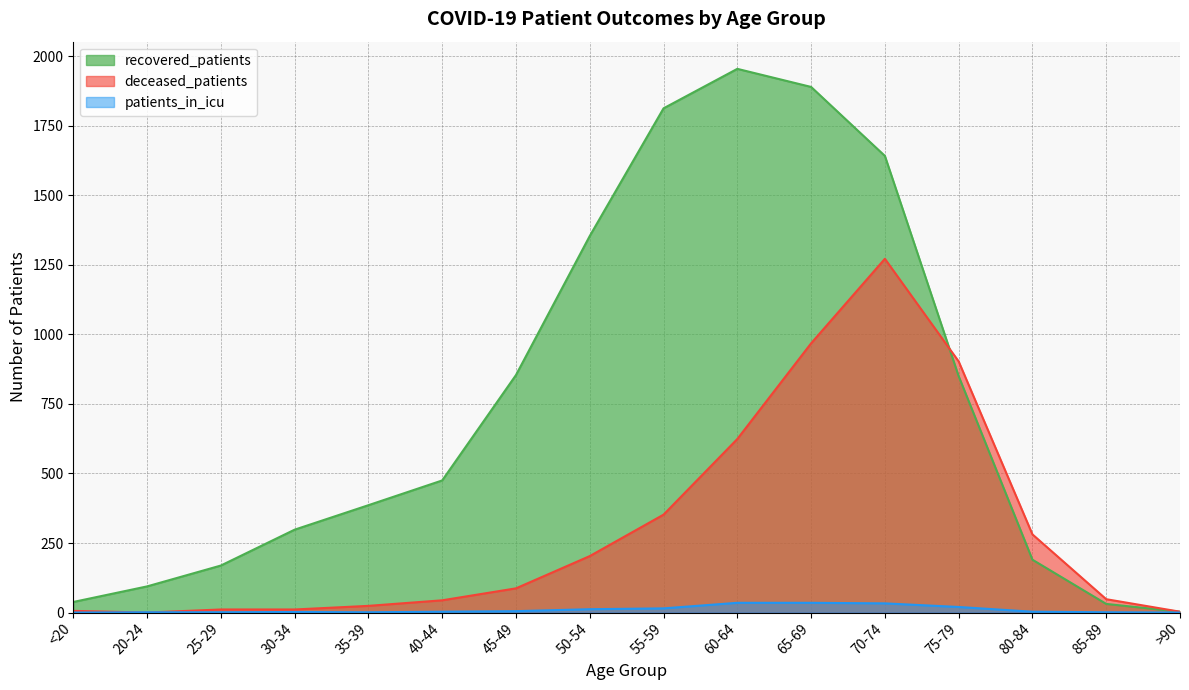

List the series in order of their overall mean, highest first.

recovered_patients, deceased_patients, patients_in_icu